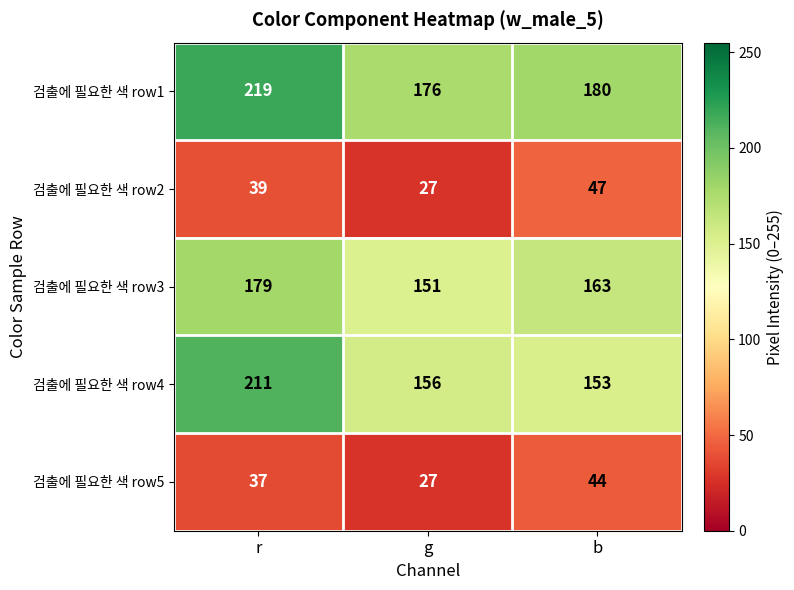

The value of 검출에 필요한 색 row1 at b is 180. True or false?

True